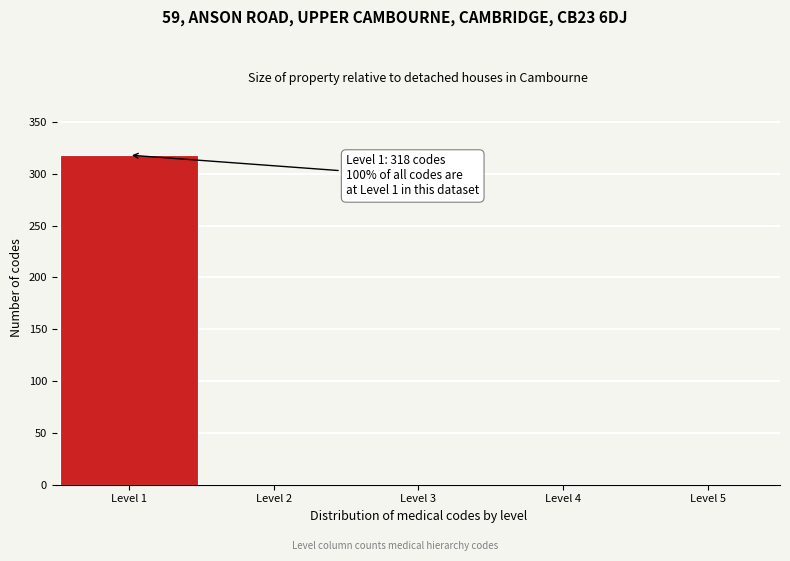

Reading right to left, transcribe all the data shown in this chart.

Level 5=0	Level 4=0	Level 3=0	Level 2=0	Level 1=318